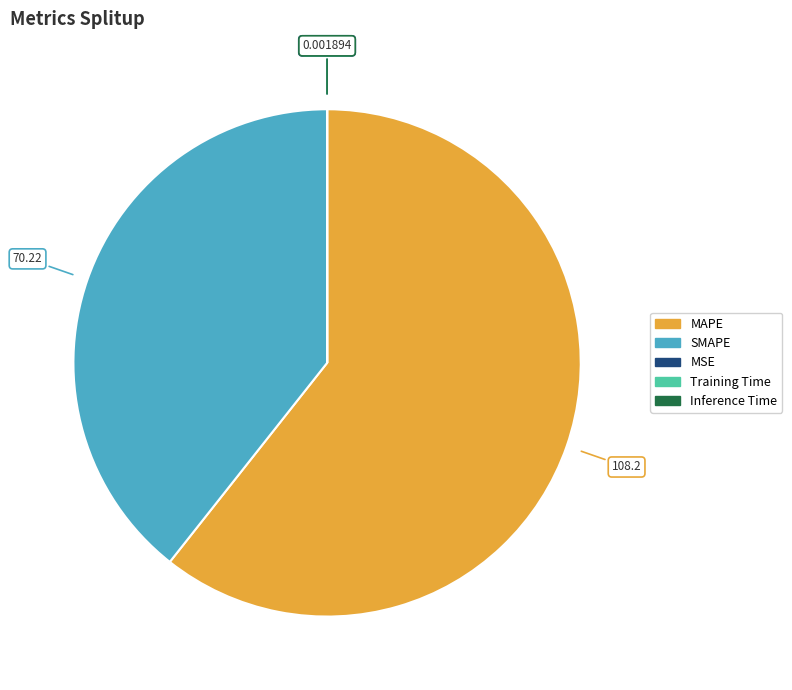

Which slice is the largest?

MAPE